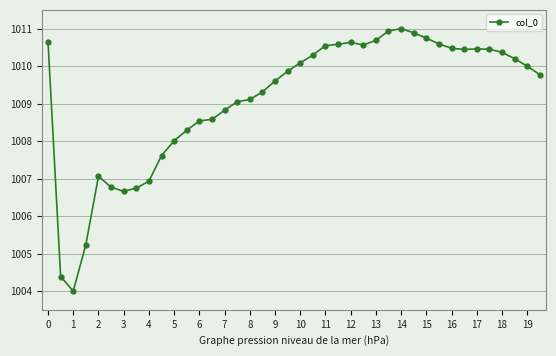

What is the smallest value displayed?

1004.0